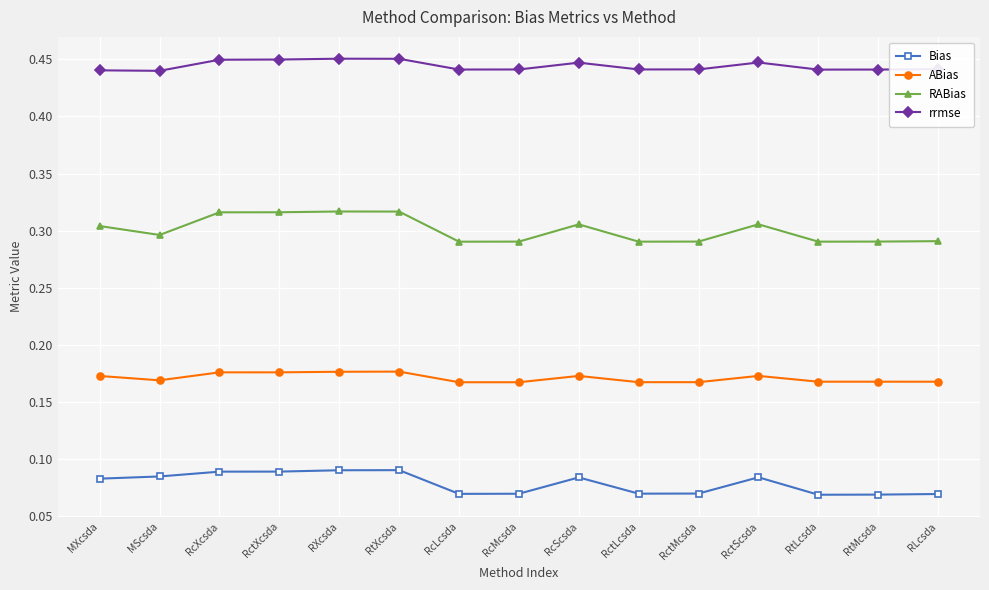

Rank the series at RctLcsda from highest to lowest value.

rrmse, RABias, ABias, Bias